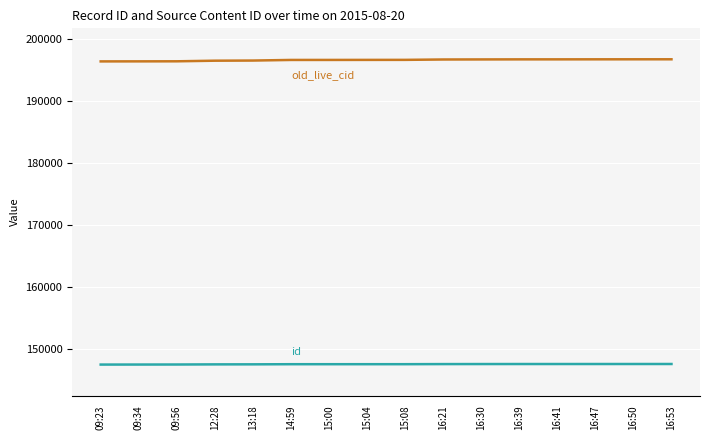

What is the total value across all series at 15:00?

344195